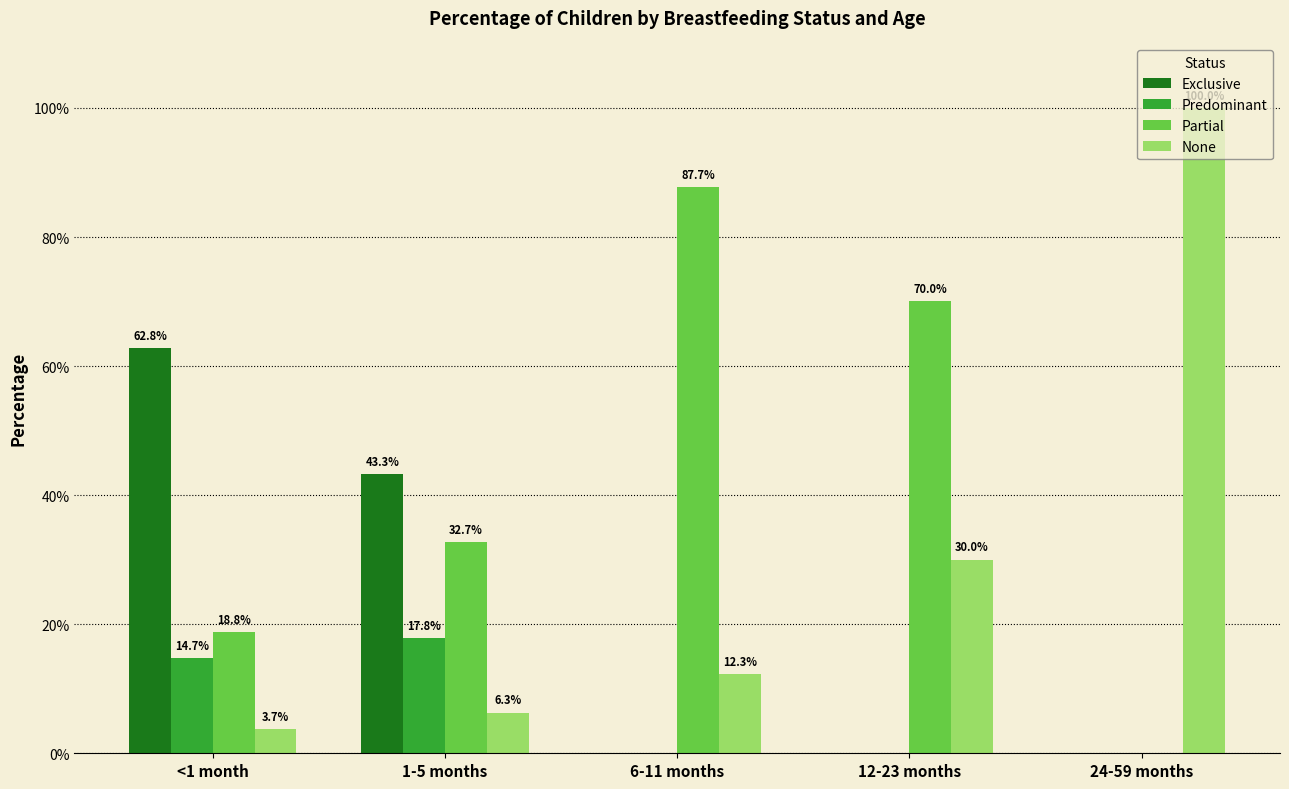

Which series has the widest spread of values?

None